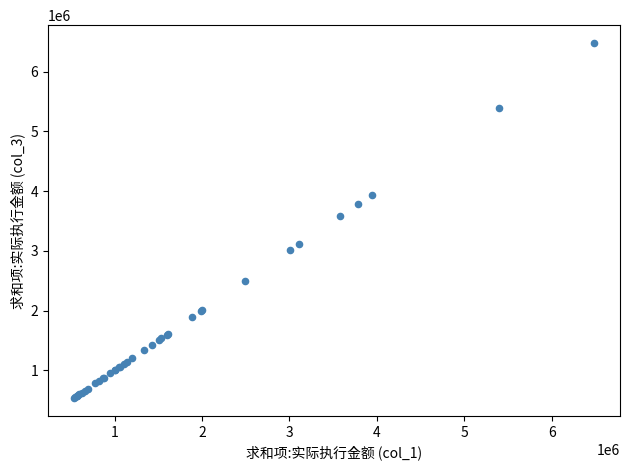

What Y value in the scatter plot is closest to 3508150?

3577005.1